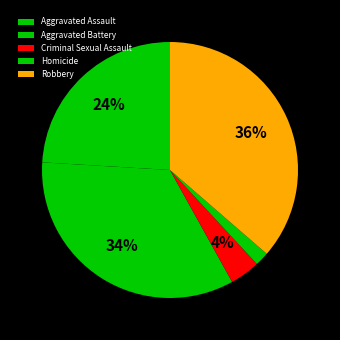

Does Aggravated Battery account for over 50% of the chart?

No